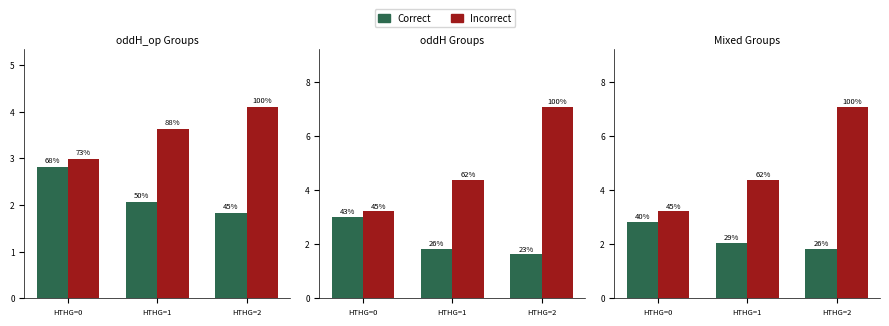

Which category has the lowest value in the Incorrect series?

HTHG=0